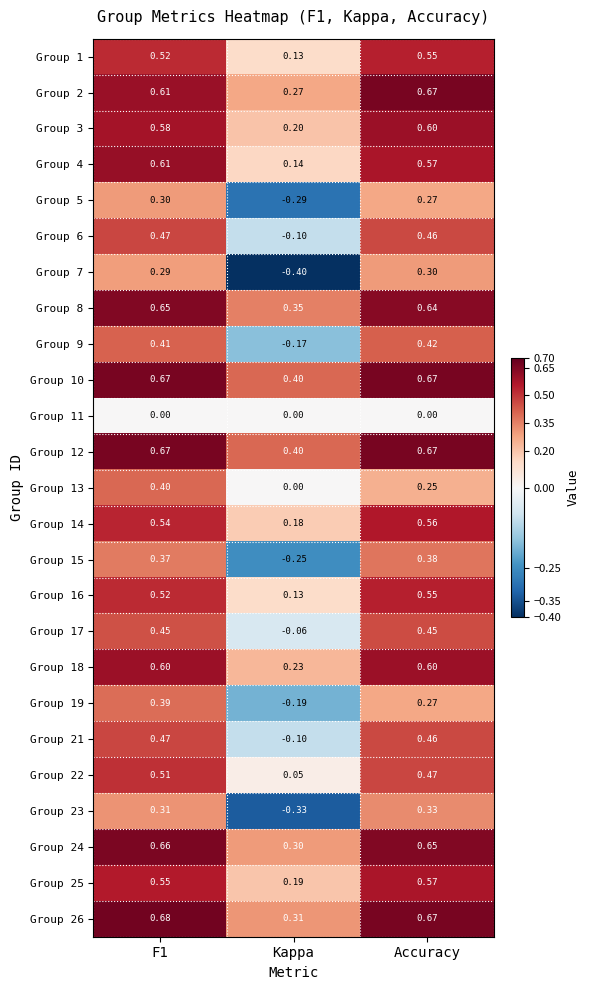

Count the number of categories in the chart.

3